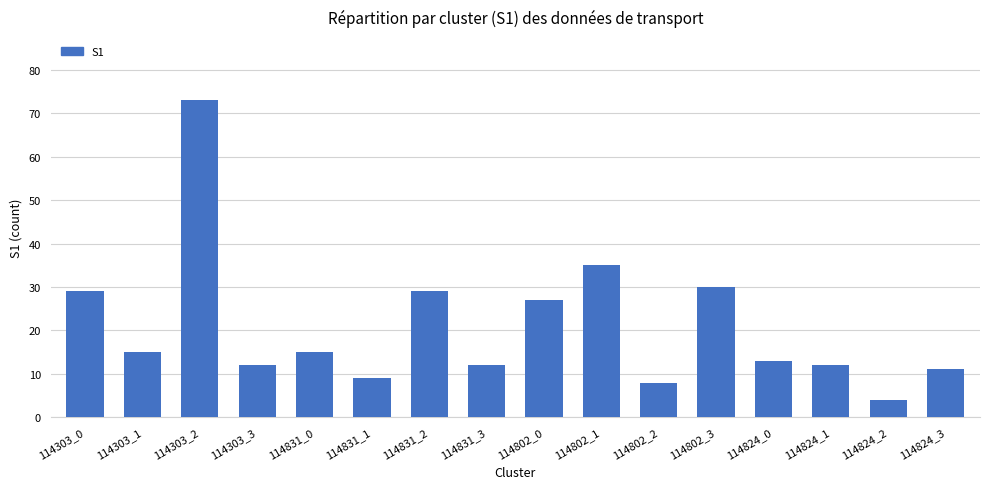

What is the change in value from 114802_3 to 114824_3?

-19